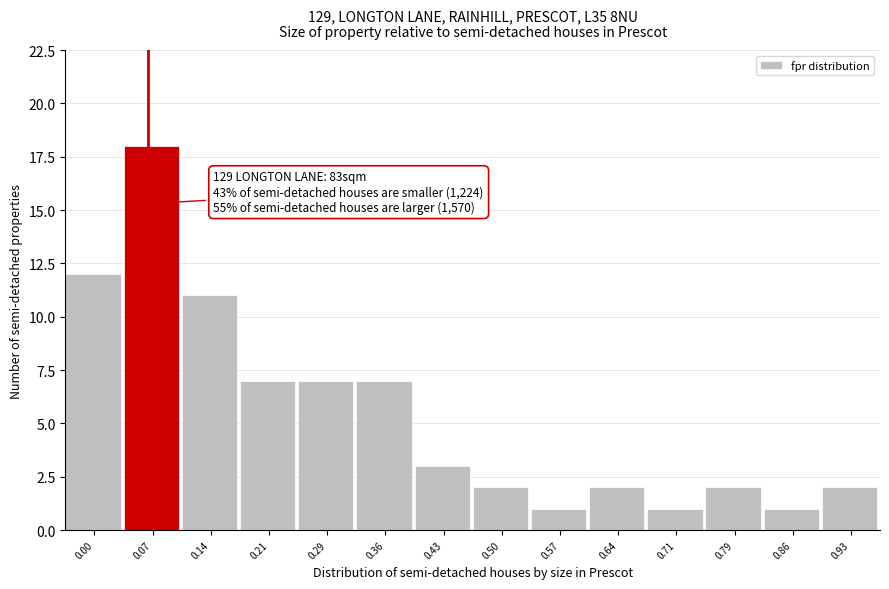

Reading left to right, extract all data points from this chart.

0.00=12	0.07=18	0.14=11	0.21=7	0.29=7	0.36=7	0.43=3	0.50=2	0.57=1	0.64=2	0.71=1	0.79=2	0.86=1	0.93=2